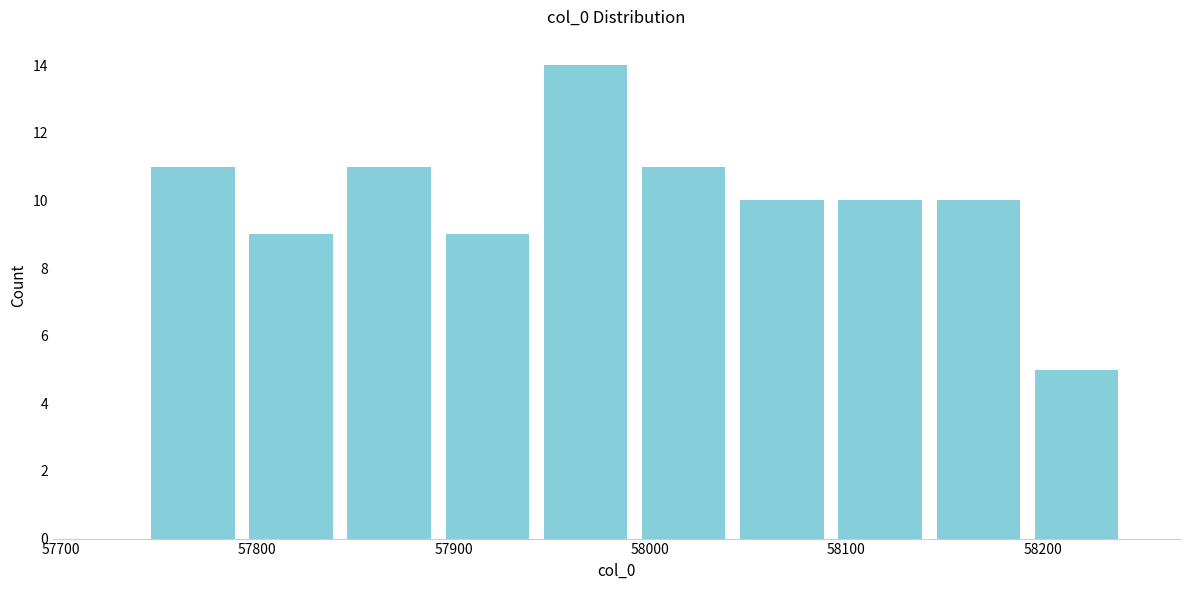

Reading left to right, list every bar in this chart as the range it spans on the x-axis followed by its height. Neither the bar edges nor the heights are printed on the chart, so give them approximately, as read against the axes.

57746 to 57796: 11
57796 to 57846: 9
57846 to 57896: 11
57896 to 57946: 9
57946 to 57996: 14
57996 to 58046: 11
58046 to 58096: 10
58096 to 58146: 10
58146 to 58196: 10
58196 to 58246: 5